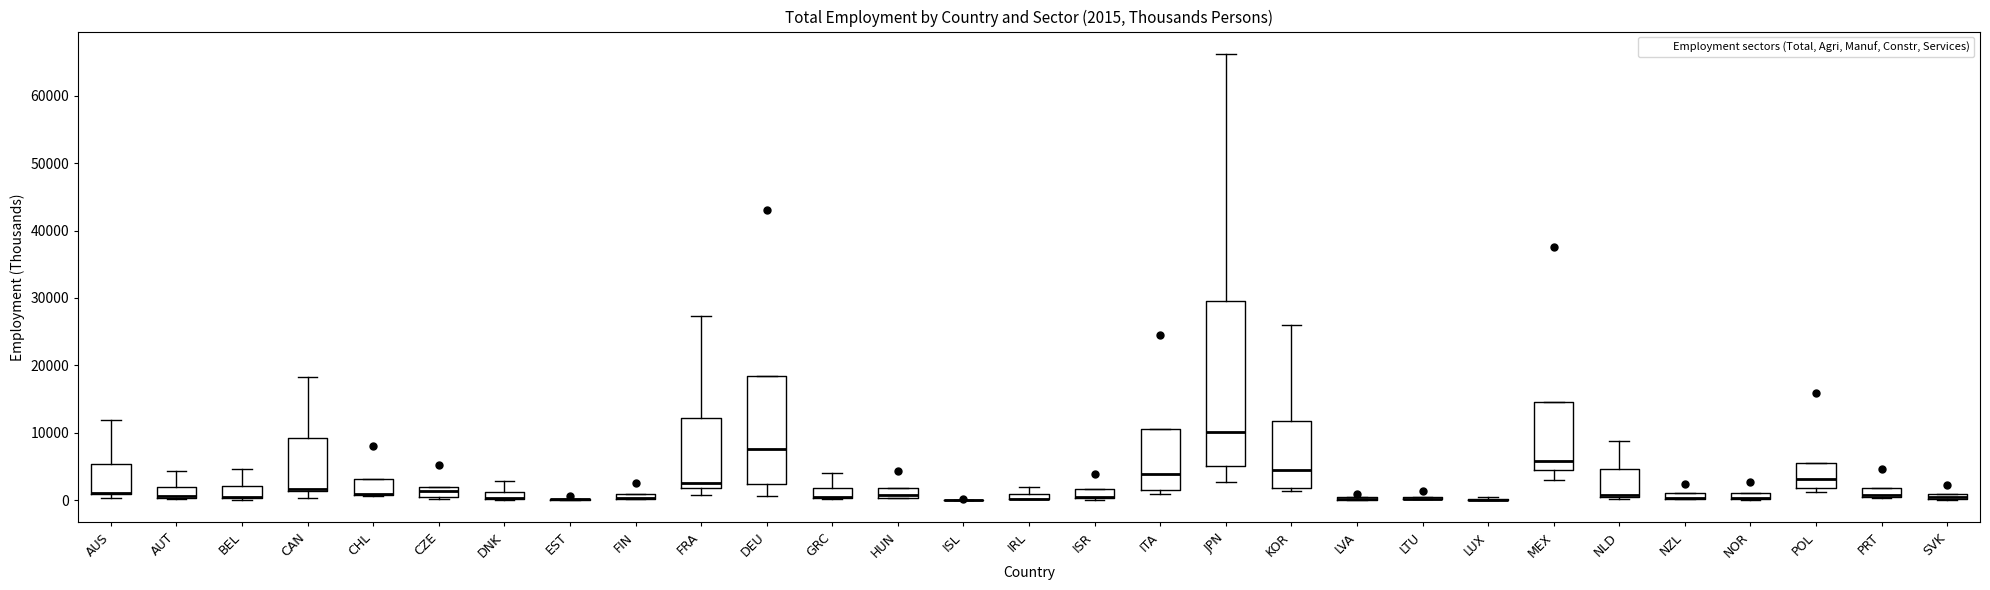

Which box is the tallest, from its lower edge to its upper edge?

JPN